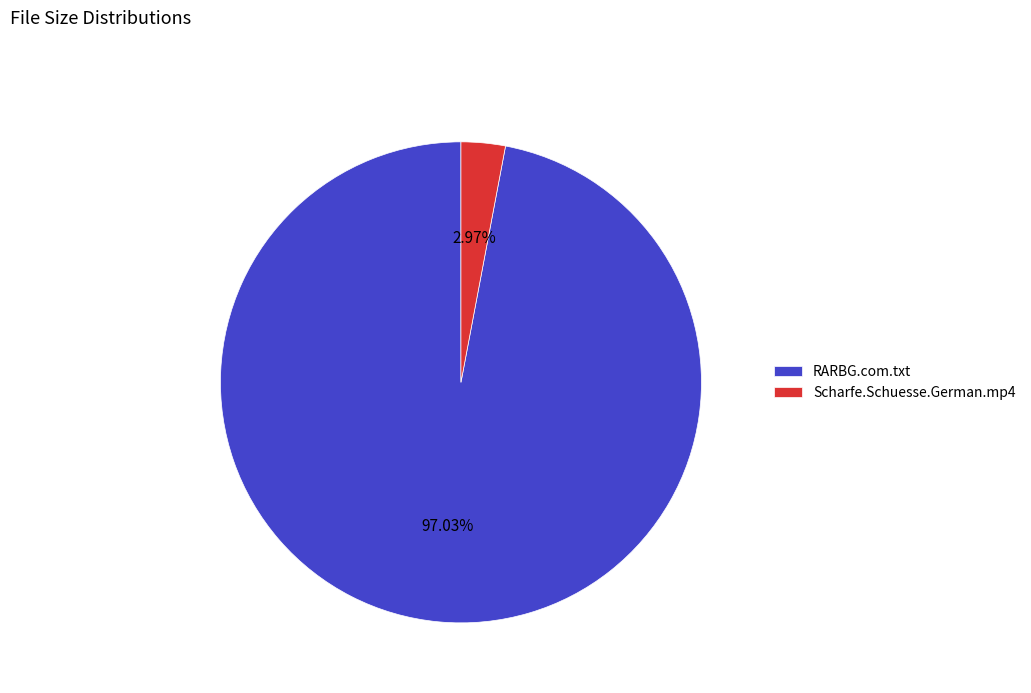

To the nearest percent, what portion does Scharfe.Schuesse.German.mp4 represent?

3%